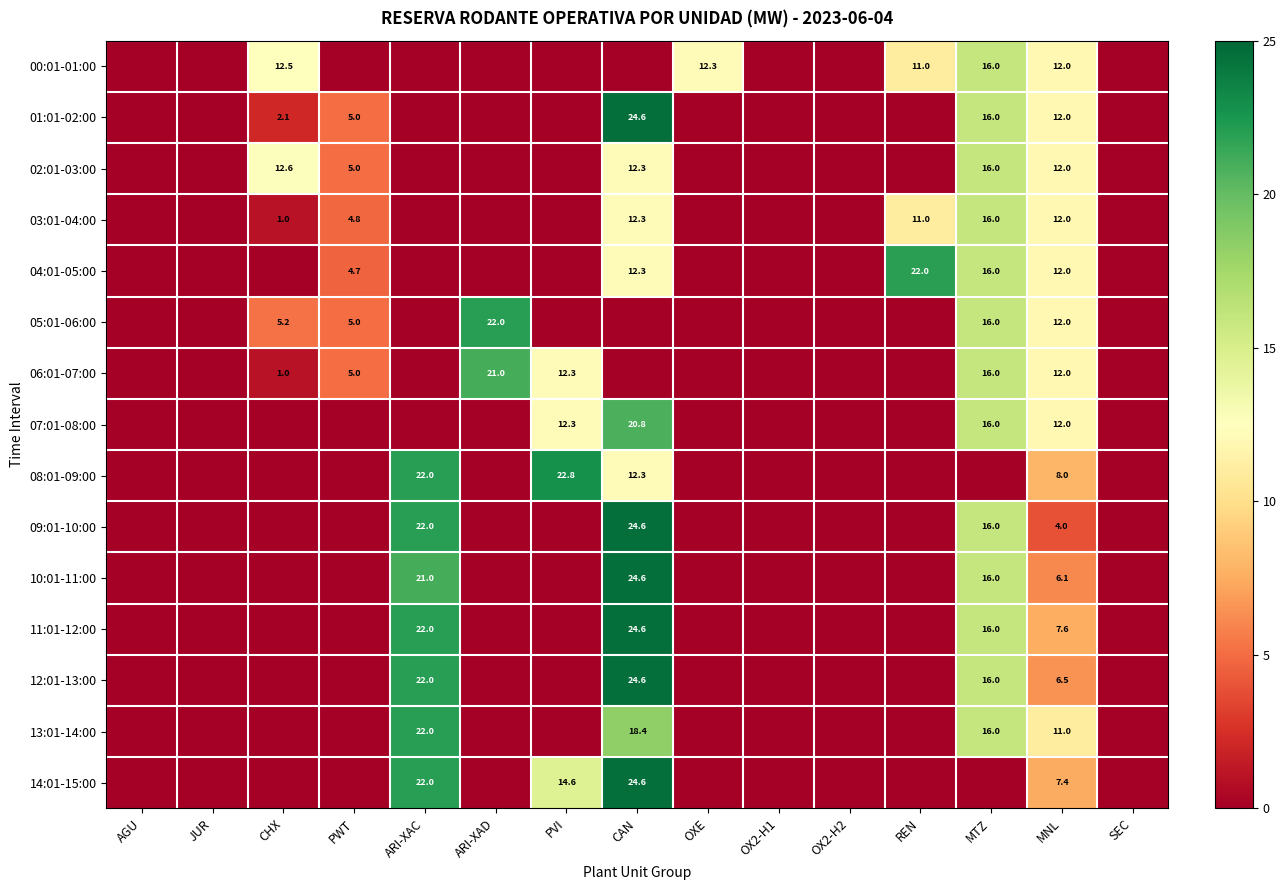

Between OXE and SEC, which is larger?

OXE